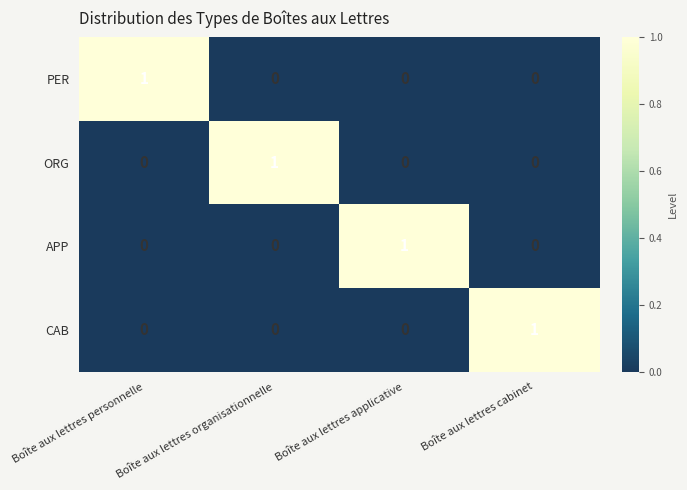

At how many categories does at least one series exceed 0?

4